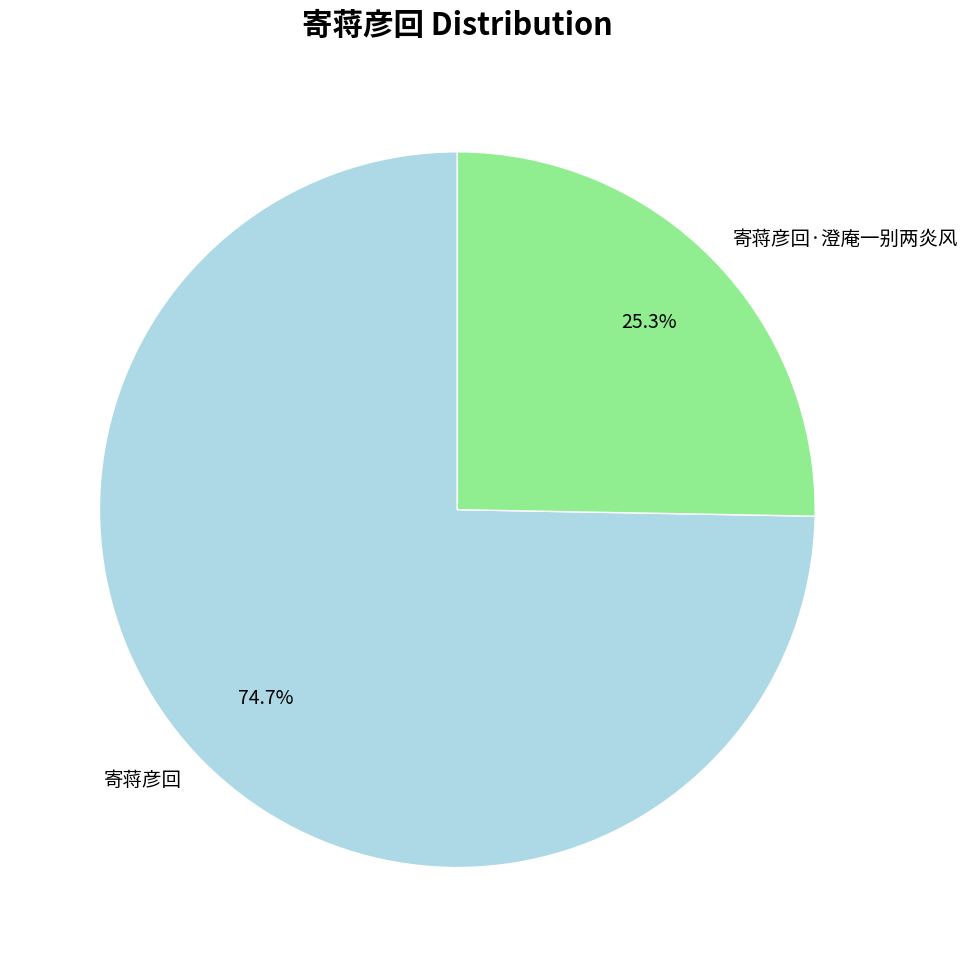

Which has a higher value, 寄蒋彦回·澄庵一别两炎风 or 寄蒋彦回?

寄蒋彦回